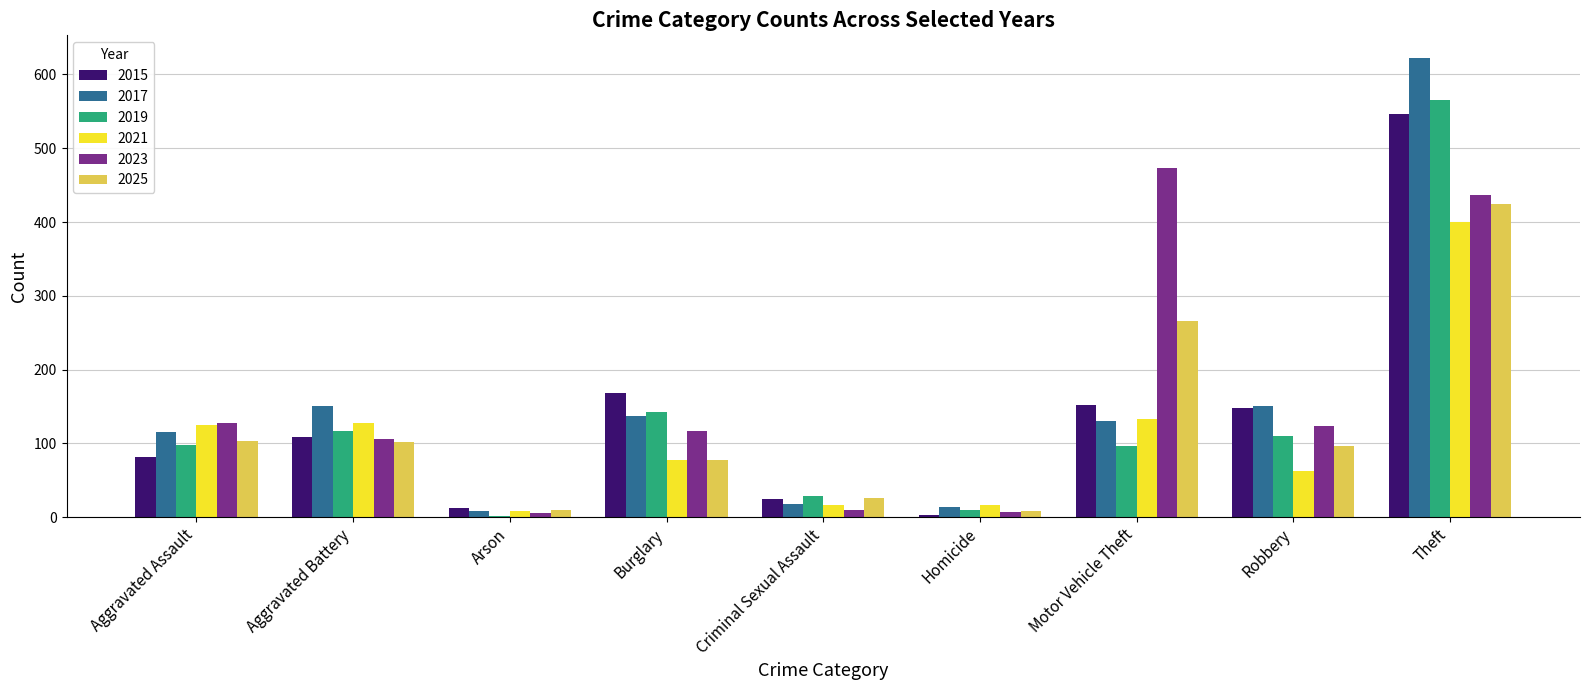

The 2019 series shows 163 at Aggravated Assault. True or false?

False